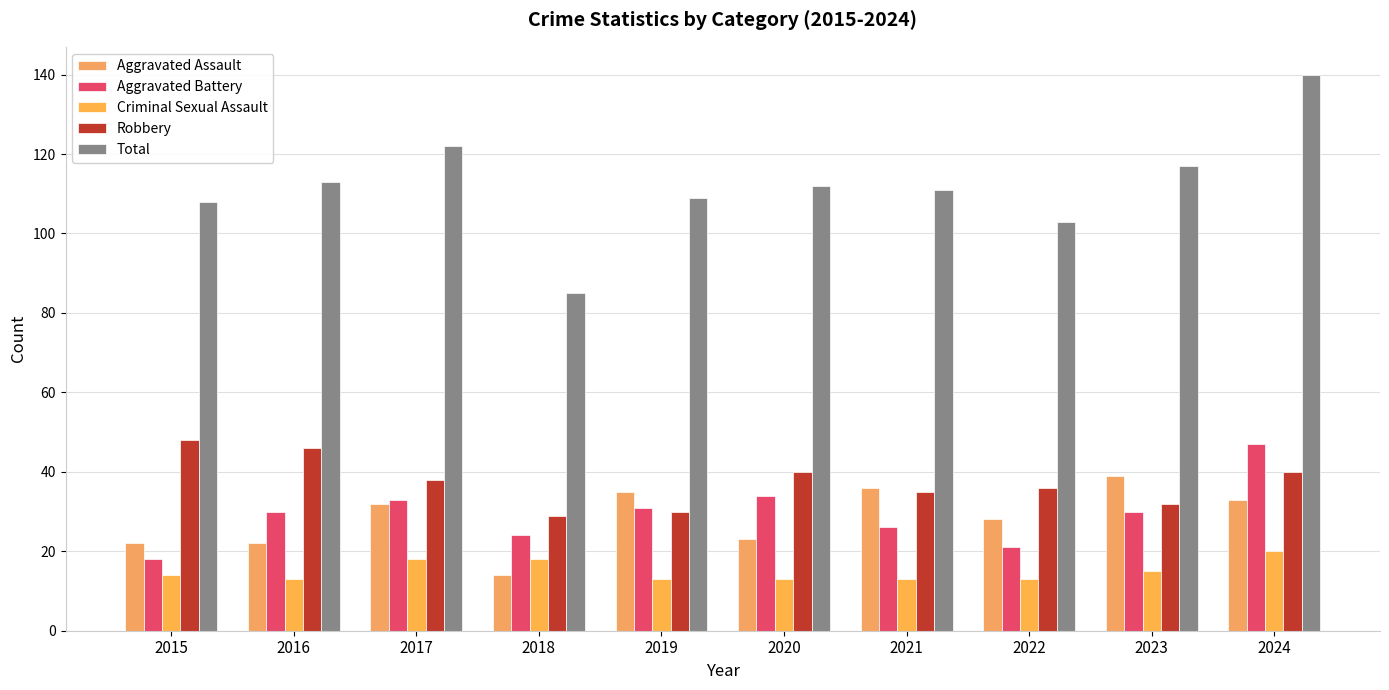

List the labels in order of Total value, largest first.

2024, 2017, 2023, 2016, 2020, 2021, 2019, 2015, 2022, 2018